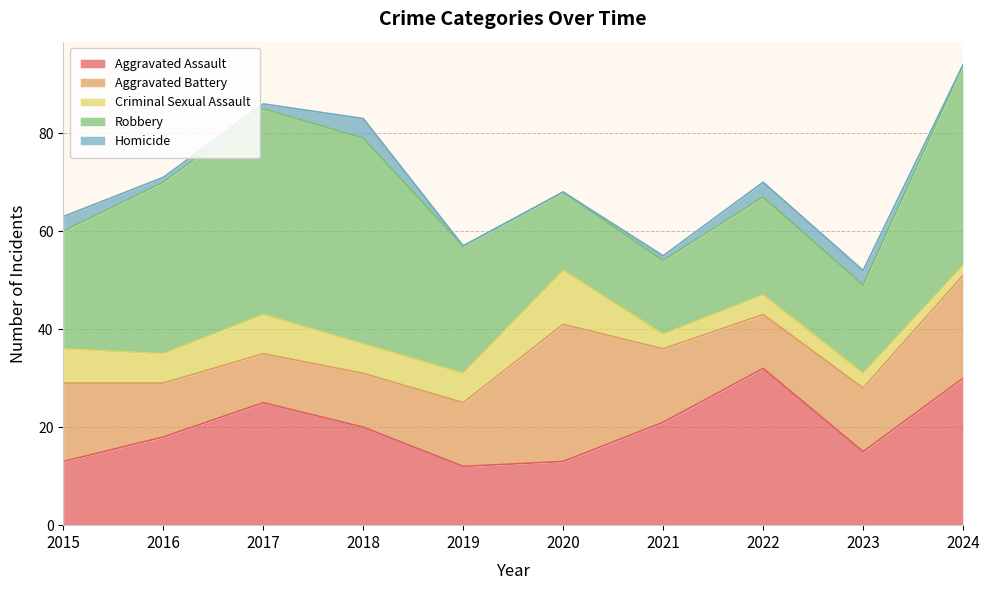

What is the spread (max minus min) of values at 2020?

28